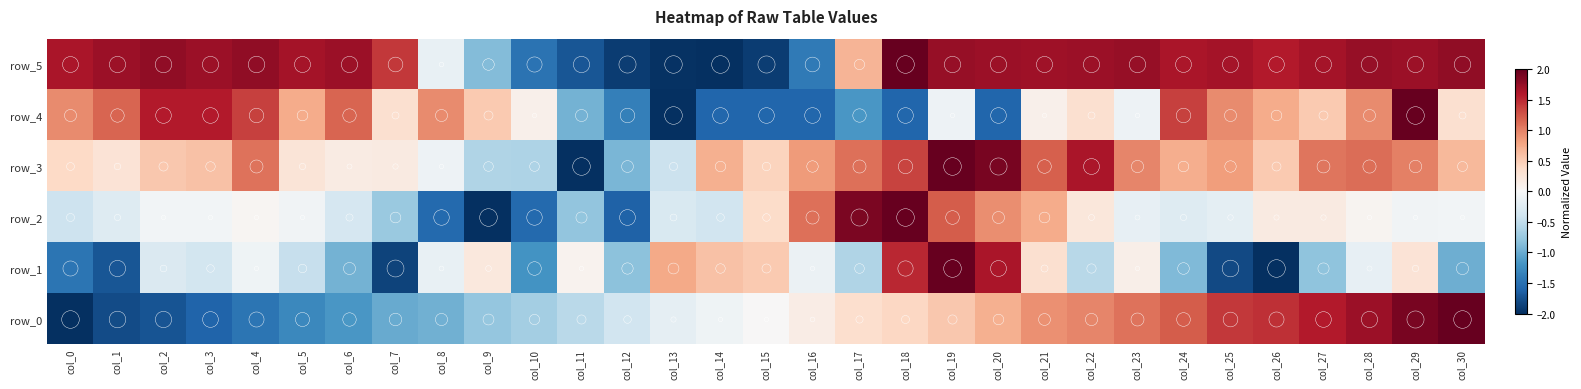

What is the sum of all row_3 values?

16.9